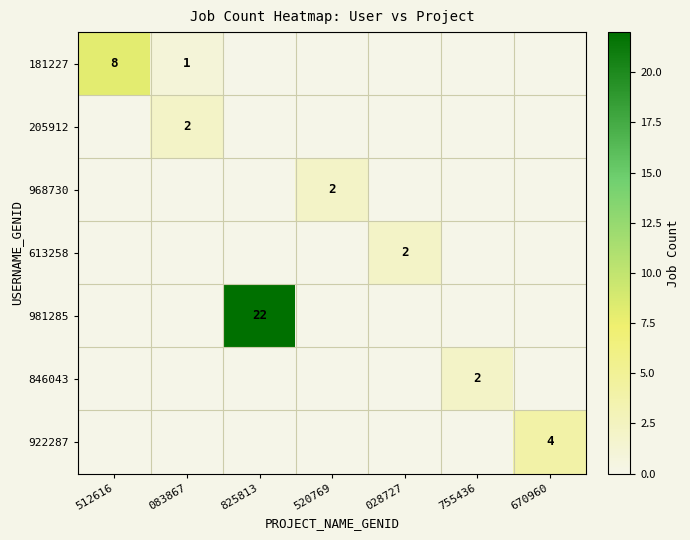

The 922287 series shows 1 at 670960. True or false?

False